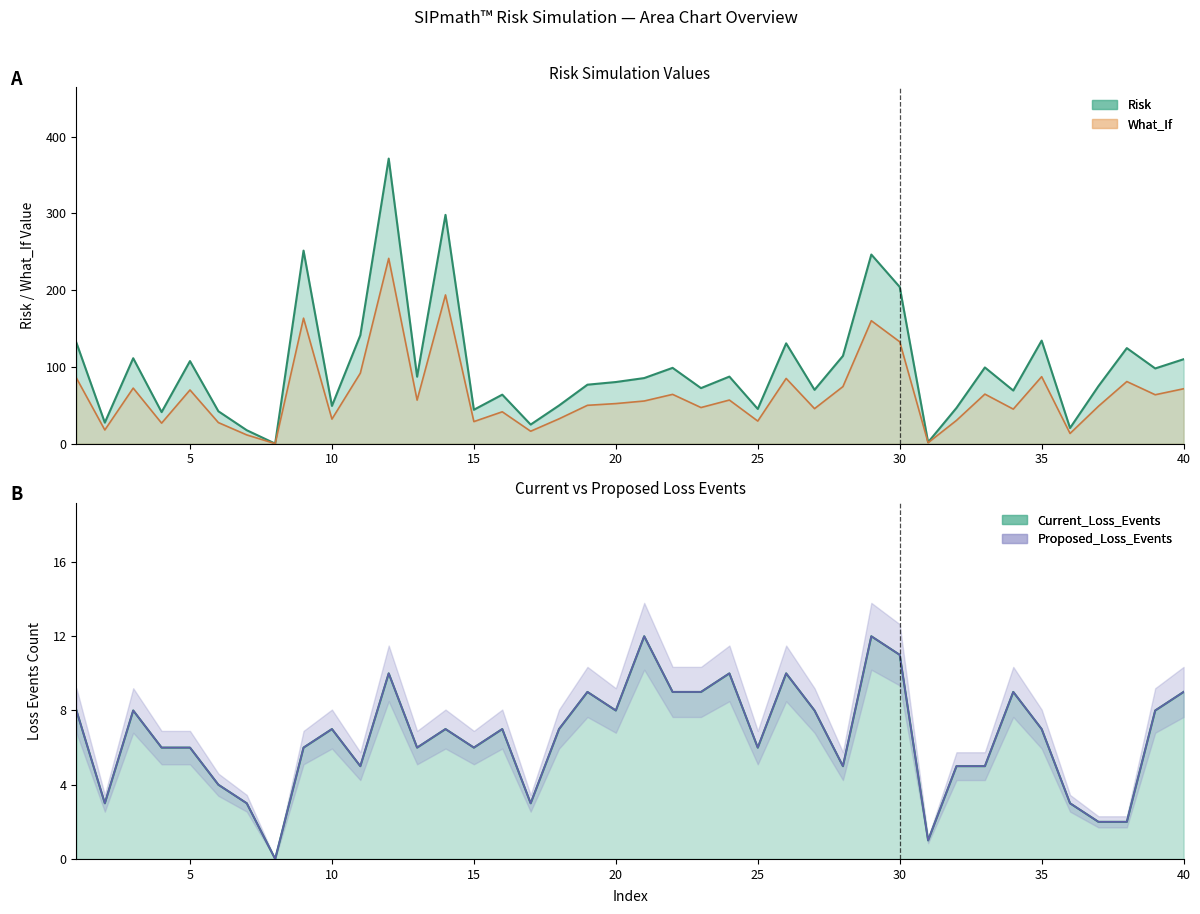

Is the value of What_If at 35 greater than the value of Risk at 30?

No